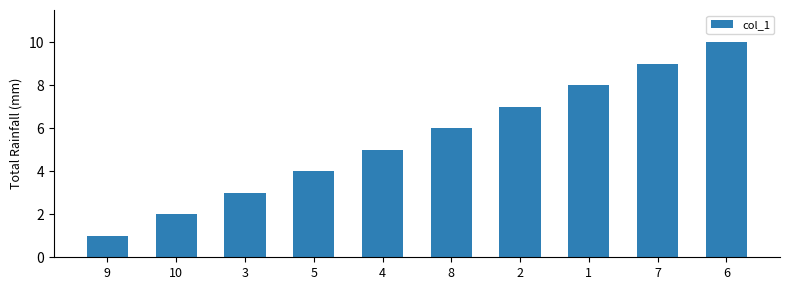

Count the number of categories in the chart.

10